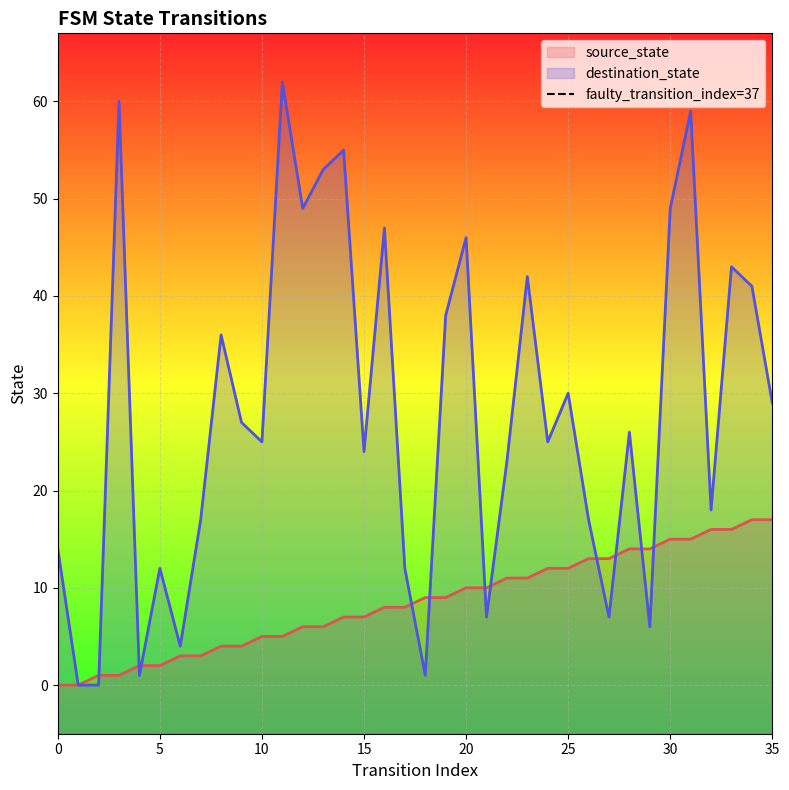

Where do source_state and destination_state first cross each other?

2 and 3